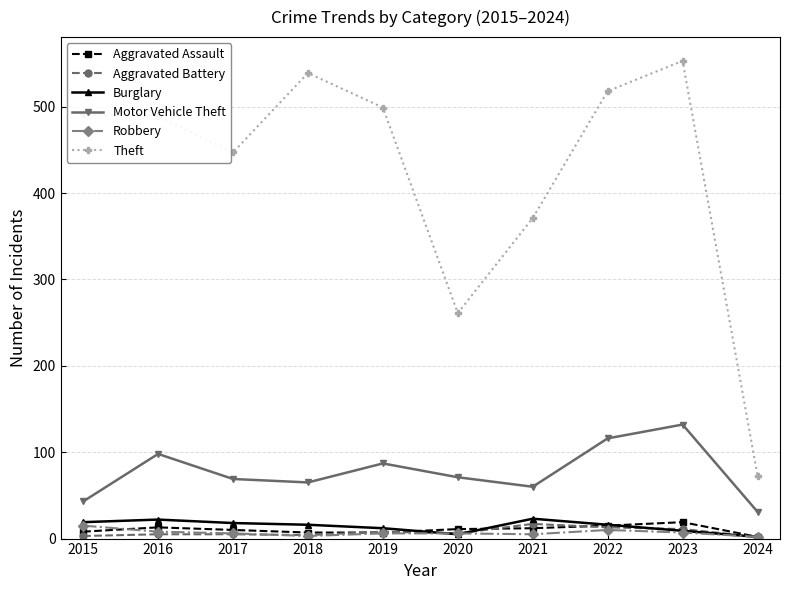

What is the difference between the maximum and minimum values in the Theft series?

480